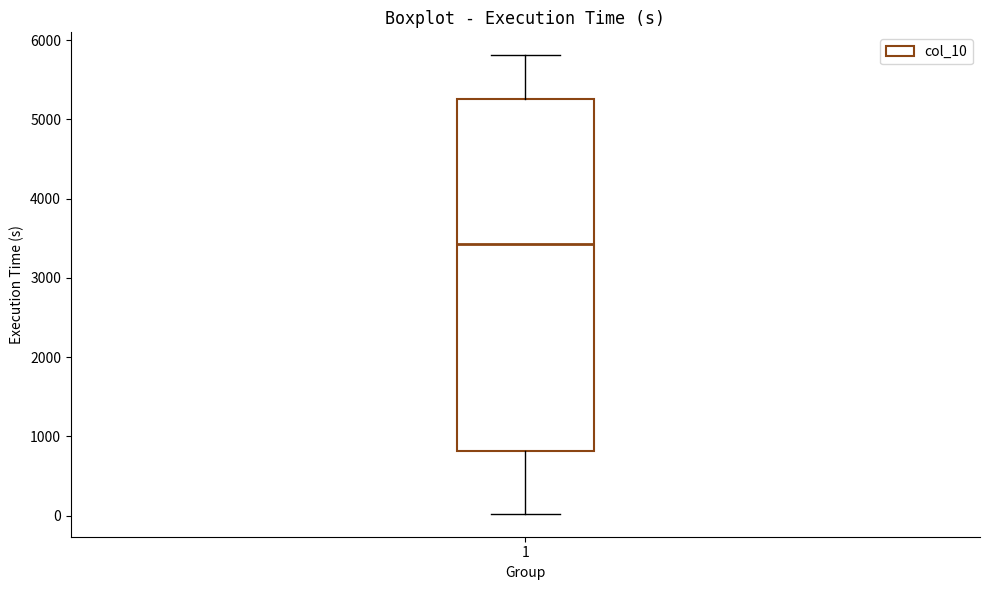

Read this box plot against the y-axis: the position of the median line, the range covered by the box, and the ends of both whiskers. The values are not printed on the chart, so give them approximately, as read against the axis.

median 3400, box 800 to 5300, whiskers 0 to 5800